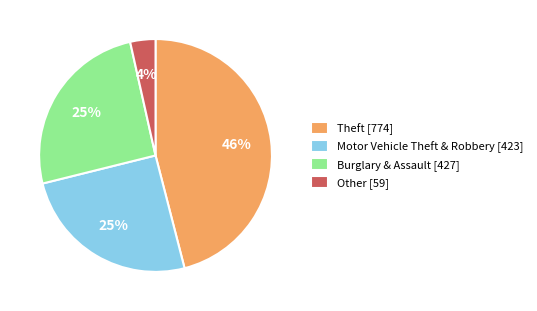

Combined, do Theft [774] and Burglary & Assault [427] account for over 50%?

Yes